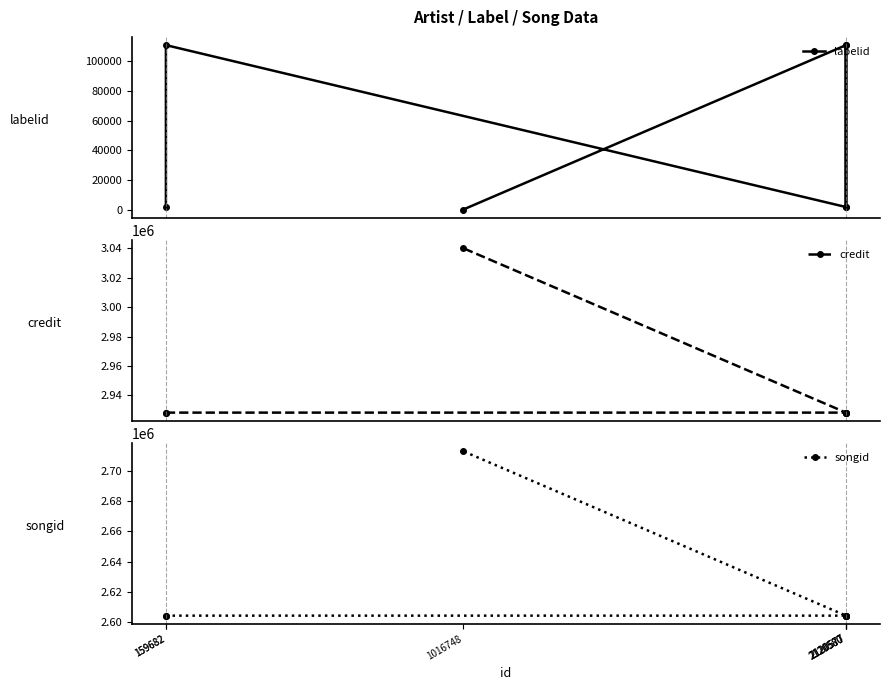

Is it true that labelid equals 2647 at 2120580?

False